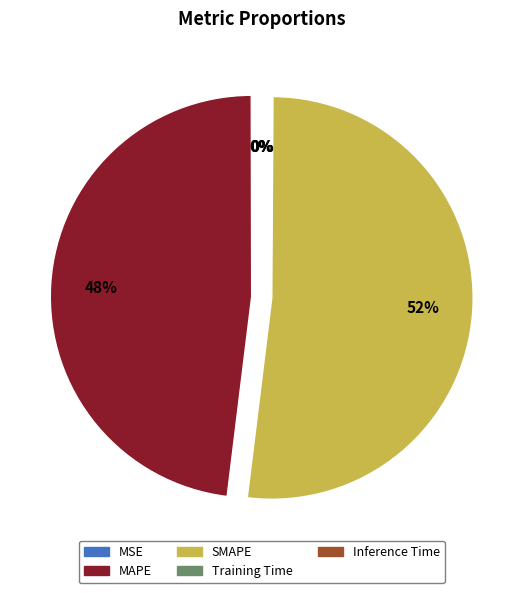

To the nearest percent, what is the average slice percentage?

20%